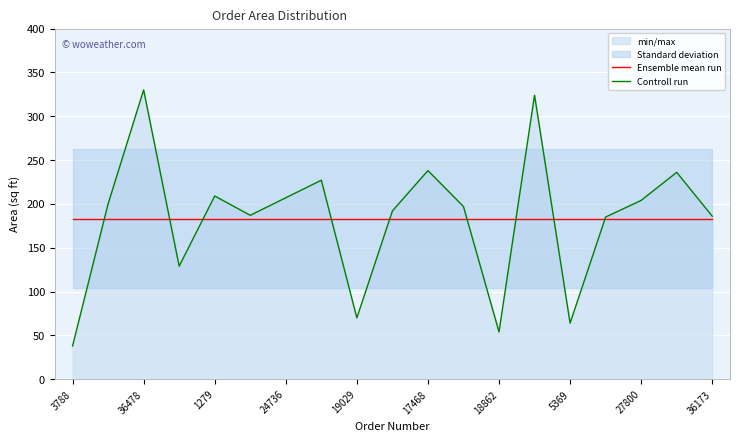

Read the Ensemble mean run value at 27800.

183